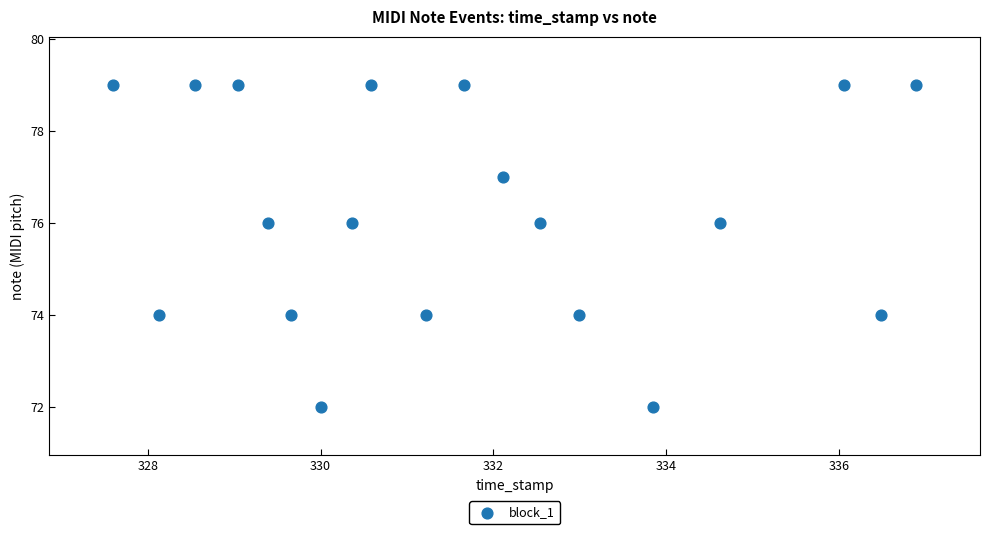

What is the range of Y values (max minus min)?

7